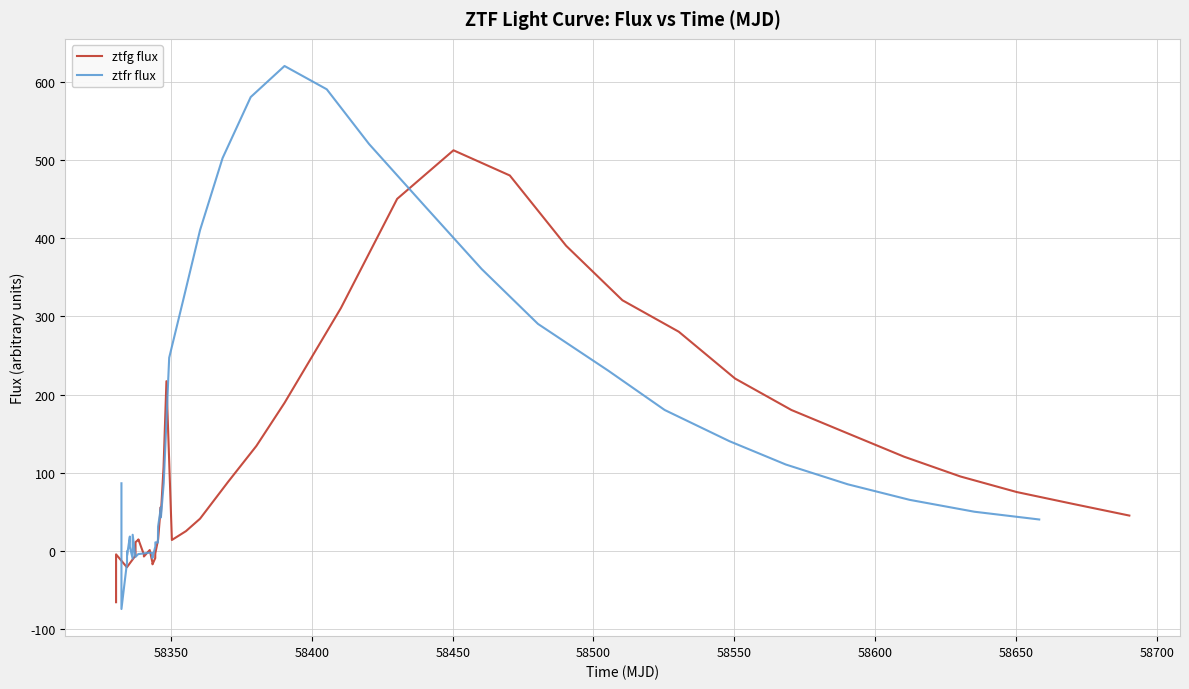

How many values in ztfr flux are below zero?

10